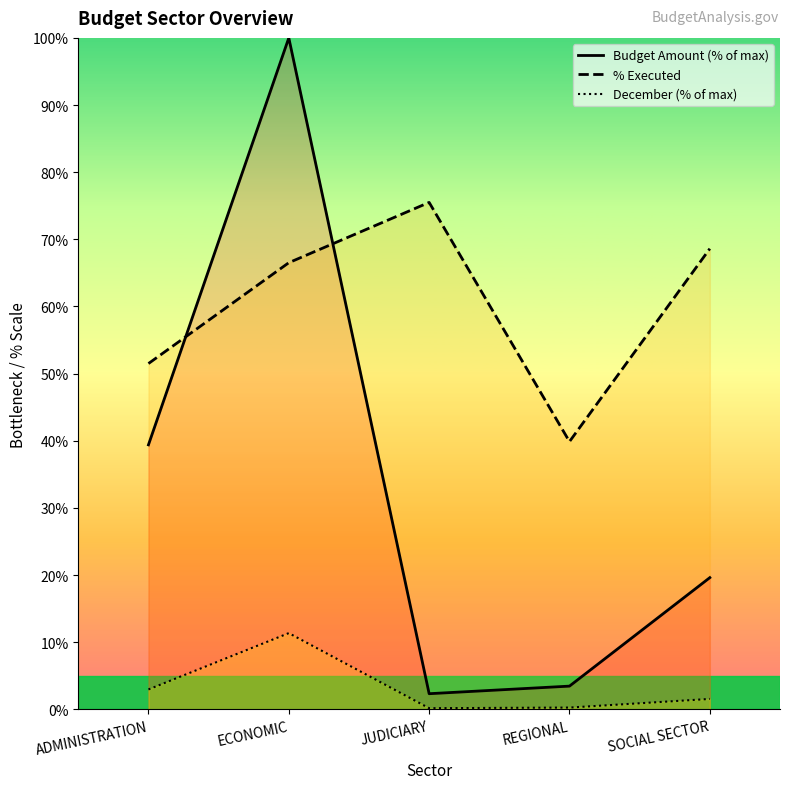

At ECONOMIC, list the series in order from smallest to largest.

December (% of max), % Executed, Budget Amount (% of max)